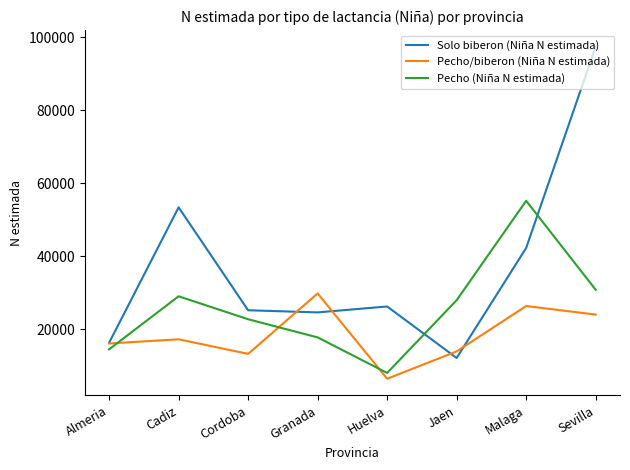

Rank the series by their average value, from lowest to highest.

Pecho/biberon (Niña N estimada), Pecho (Niña N estimada), Solo biberon (Niña N estimada)